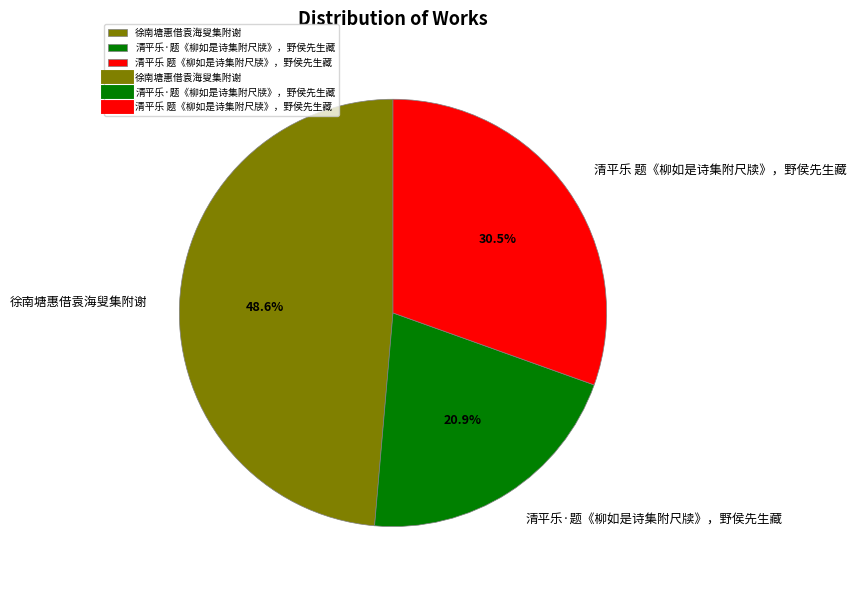

Rank the categories by value from lowest to highest.

清平乐·题《柳如是诗集附尺牍》，野侯先生藏, 清平乐 题《柳如是诗集附尺牍》，野侯先生藏, 徐南塘惠借袁海叟集附谢